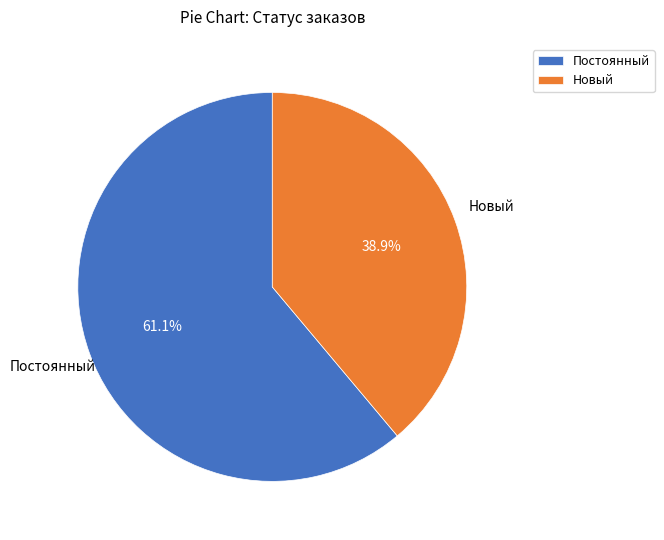

Rank the categories by value from highest to lowest.

Постоянный, Новый